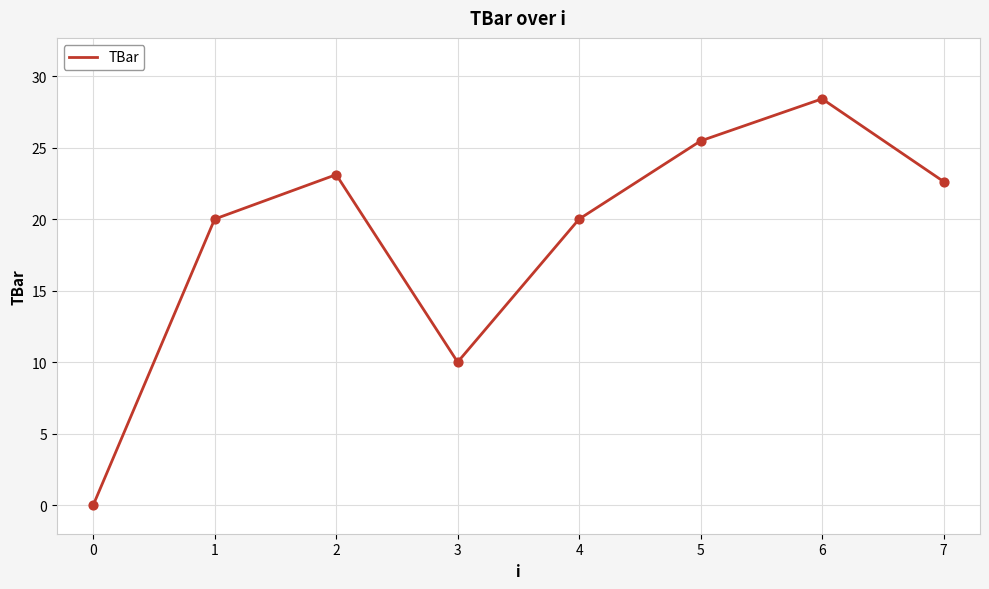

Which has a higher value, 3 or 2?

2